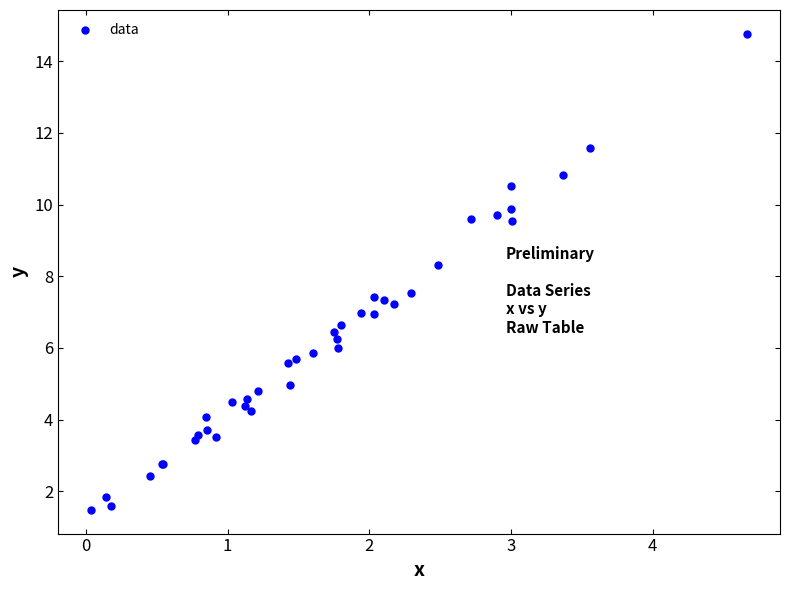

What Y value in the scatter plot is closest to 8?

8.3